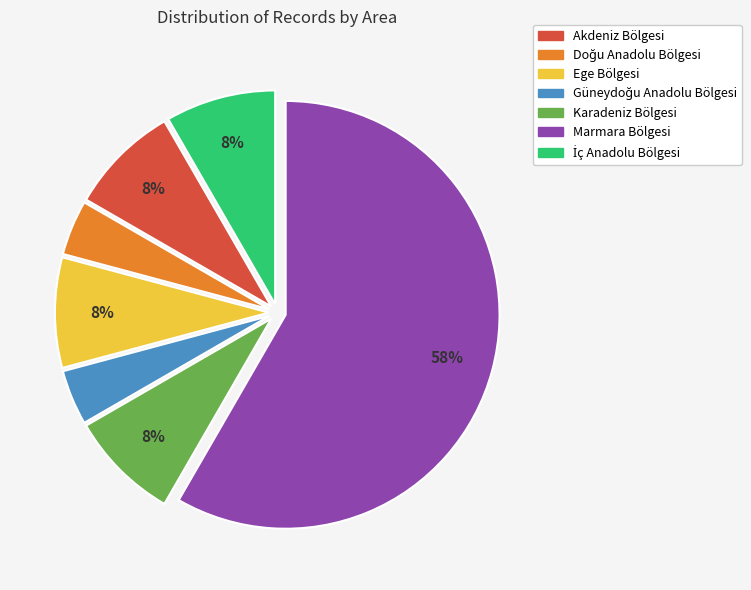

How many segments does this pie chart have?

7